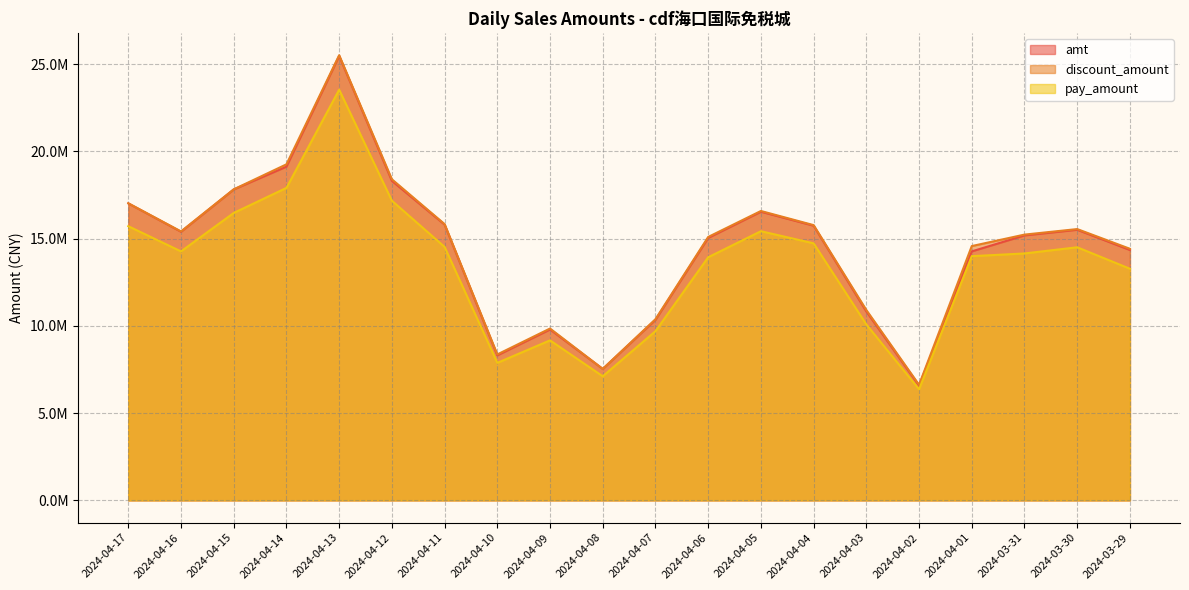

The value of amt at 2024-04-09 is 9792461.0. True or false?

True